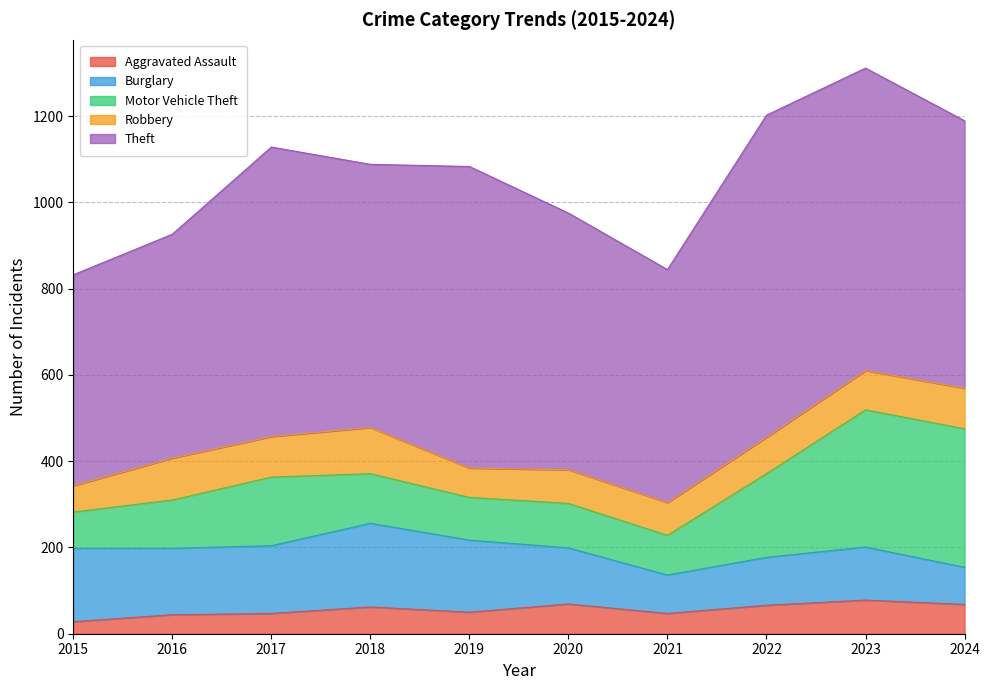

Does the chart display data point markers on the line(s)?

No